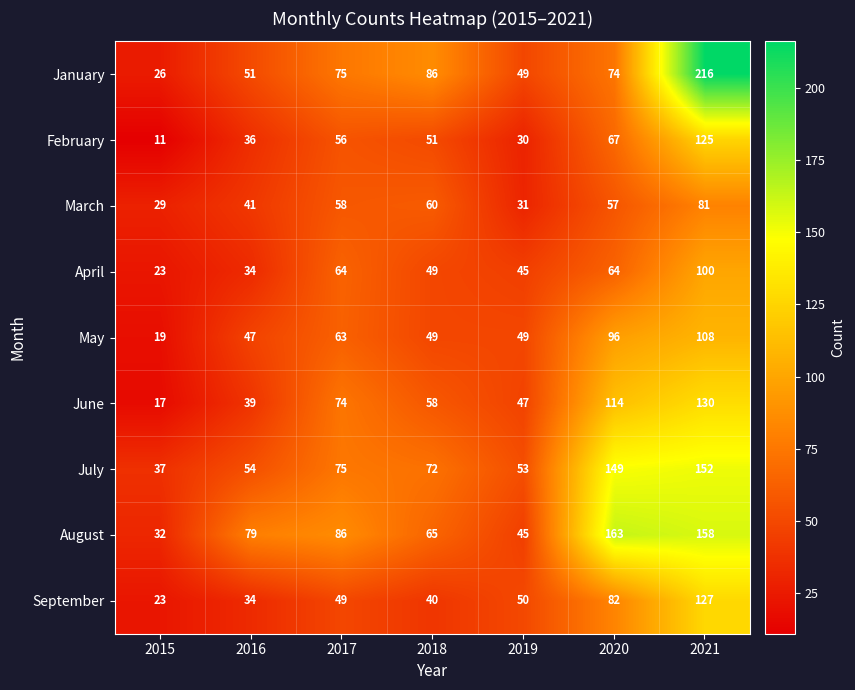

The August series shows 74 at 2019. True or false?

False